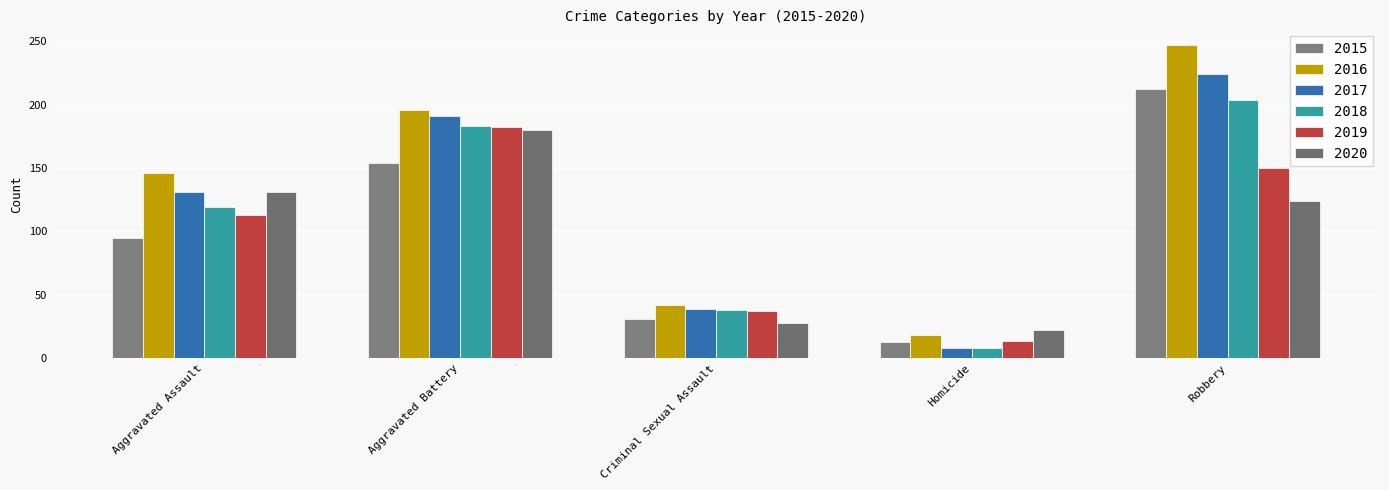

Read the 2016 value at Aggravated Assault.

146